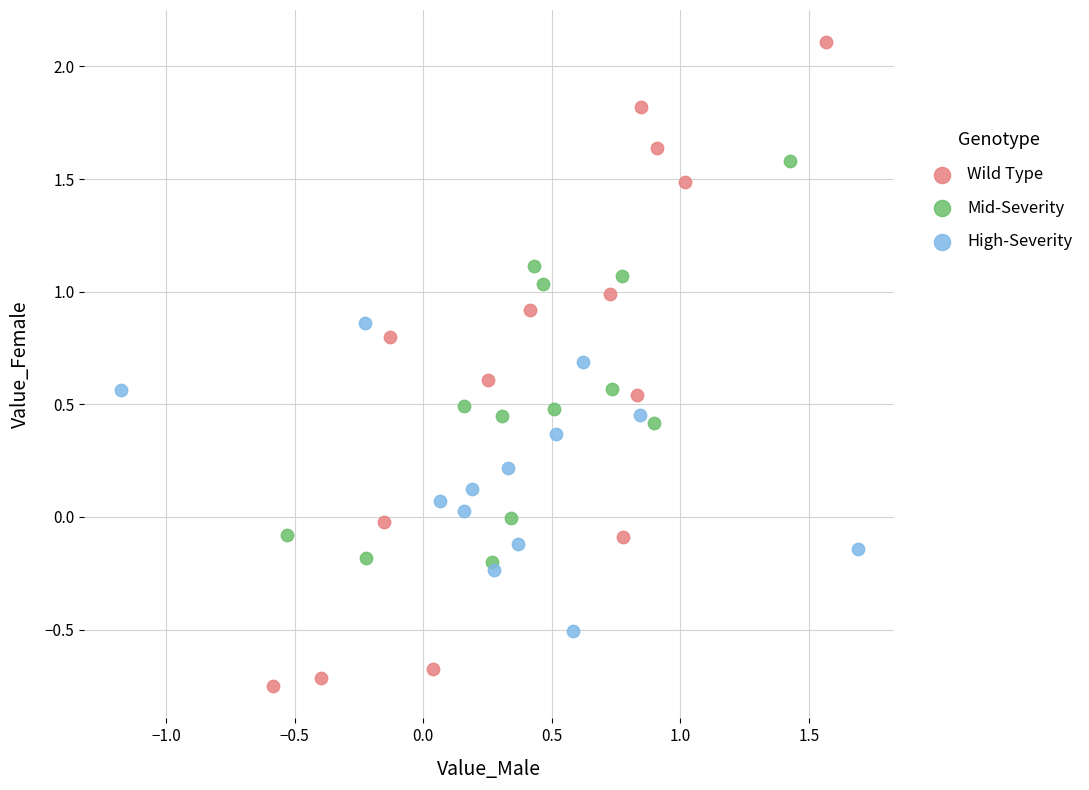

Which series has the widest spread of Y values?

Wild Type